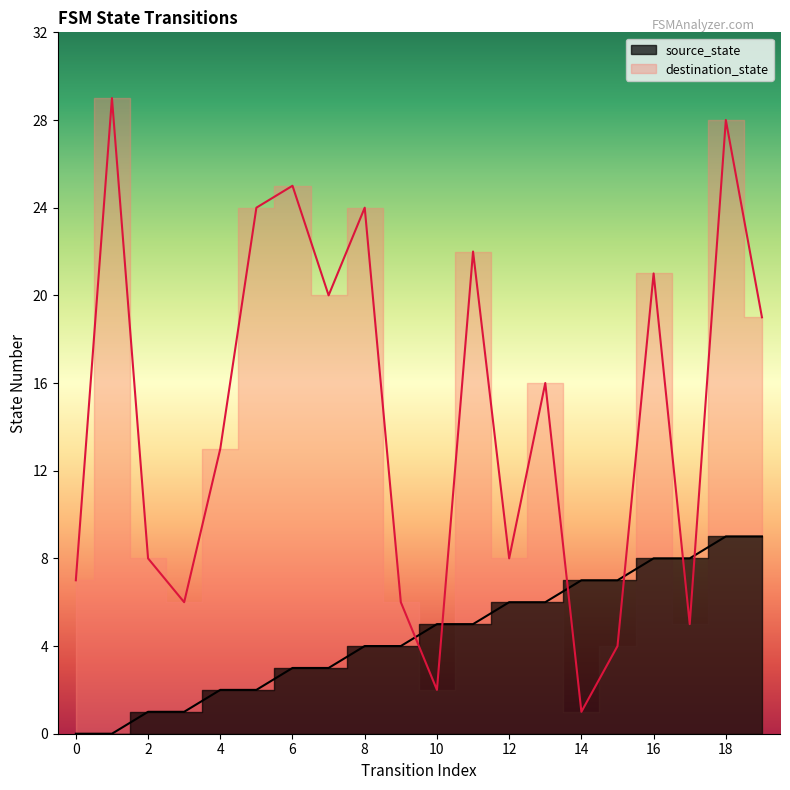

Reading left to right, list all the values displayed in this chart.

source_state: 0	0	1	1	2	2	3	3	4	4	5	5	6	6	7	7	8	8	9	9
destination_state: 7	29	8	6	13	24	25	20	24	6	2	22	8	16	1	4	21	5	28	19